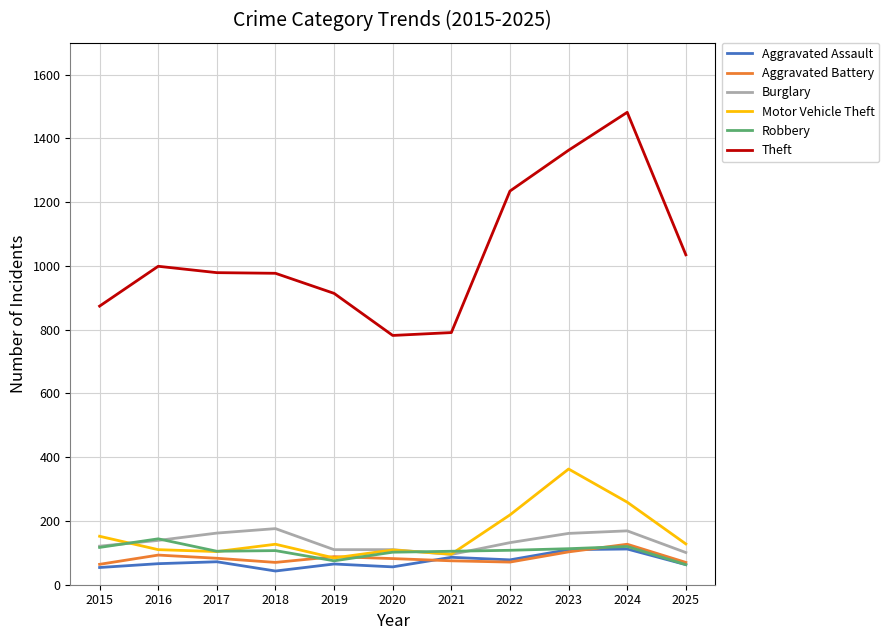

What are all the series names shown in the legend?

Aggravated Assault, Aggravated Battery, Burglary, Motor Vehicle Theft, Robbery, Theft